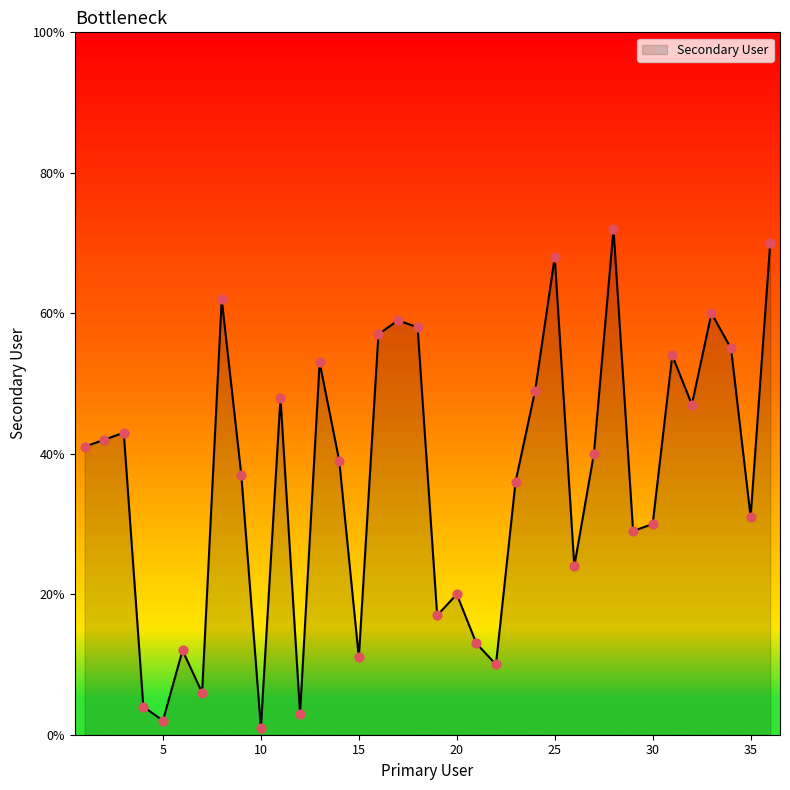

What is the greatest value displayed?

72